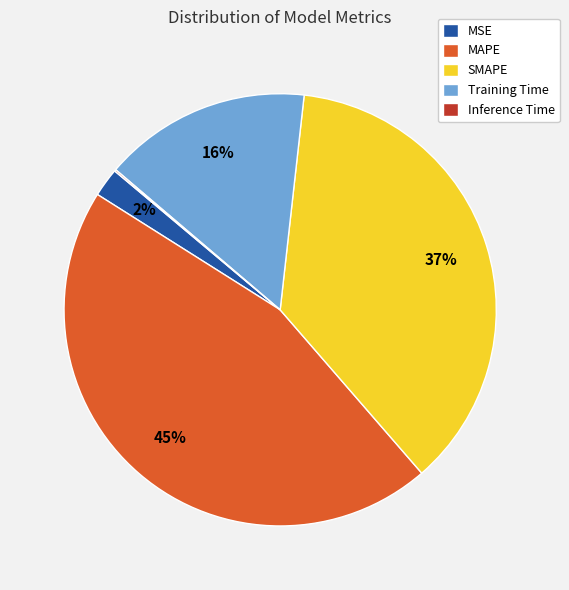

Is it true that Training Time is 26% of the pie?

False